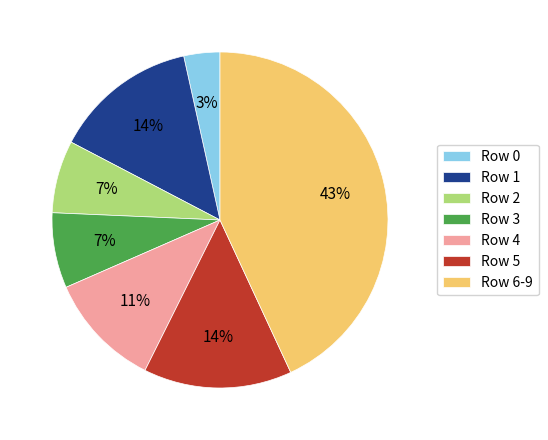

Do Row 3 and Row 2 together represent more than half of the pie?

No